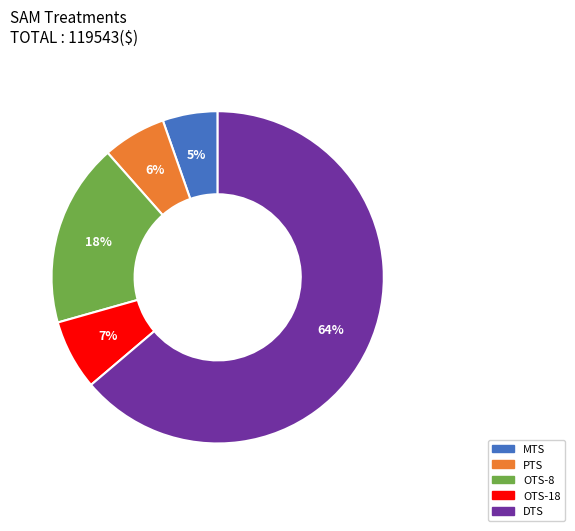

The DTS slice represents 74% of the pie. True or false?

False